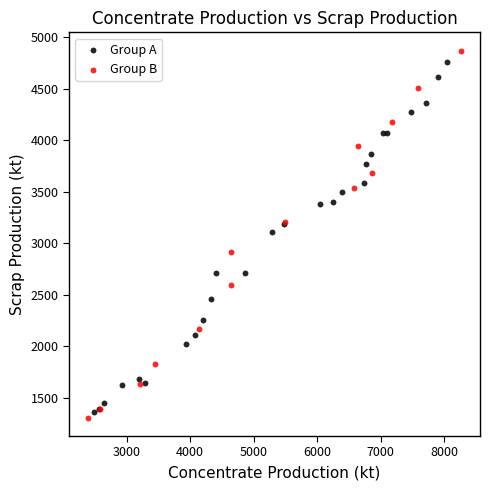

Which series reaches the minimum Y coordinate?

Group B